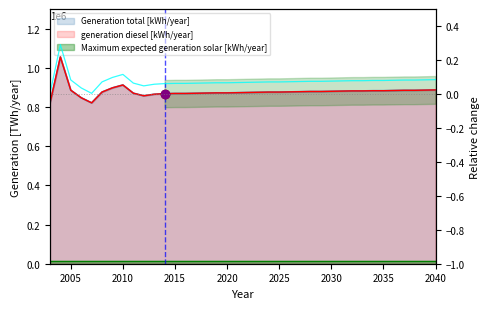

What is the value of the 25th point from the left?

0.1